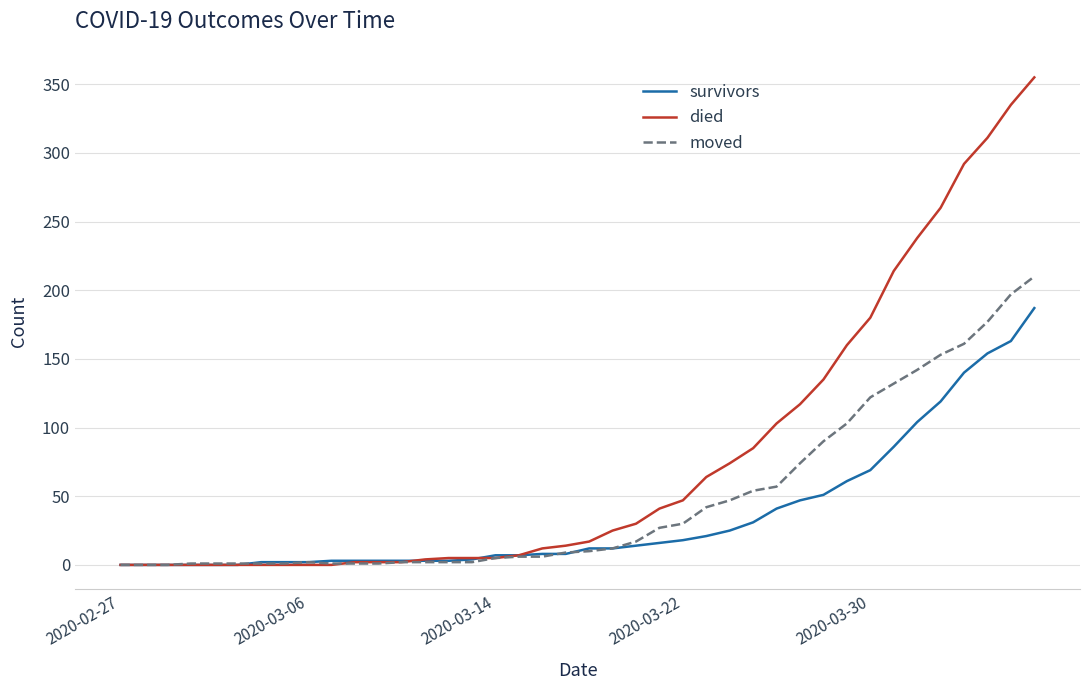

Which series has the widest spread of values?

died